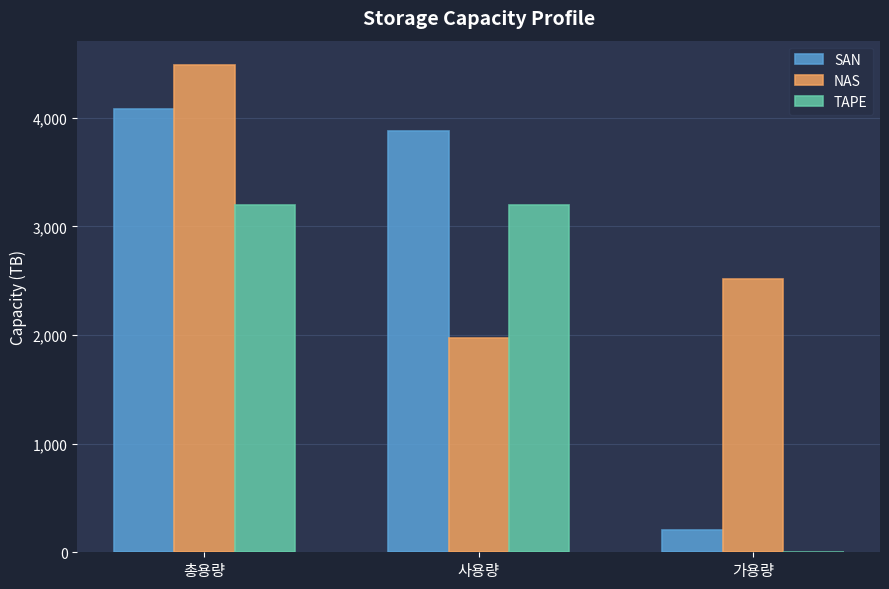

Which series changed the most between 총용량 and 가용량?

SAN